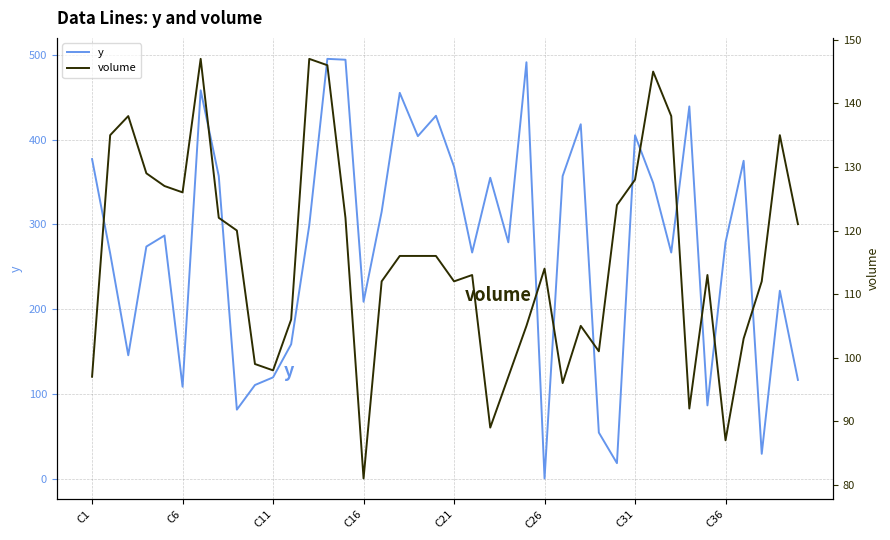

At how many categories does at least one series exceed 460?

3